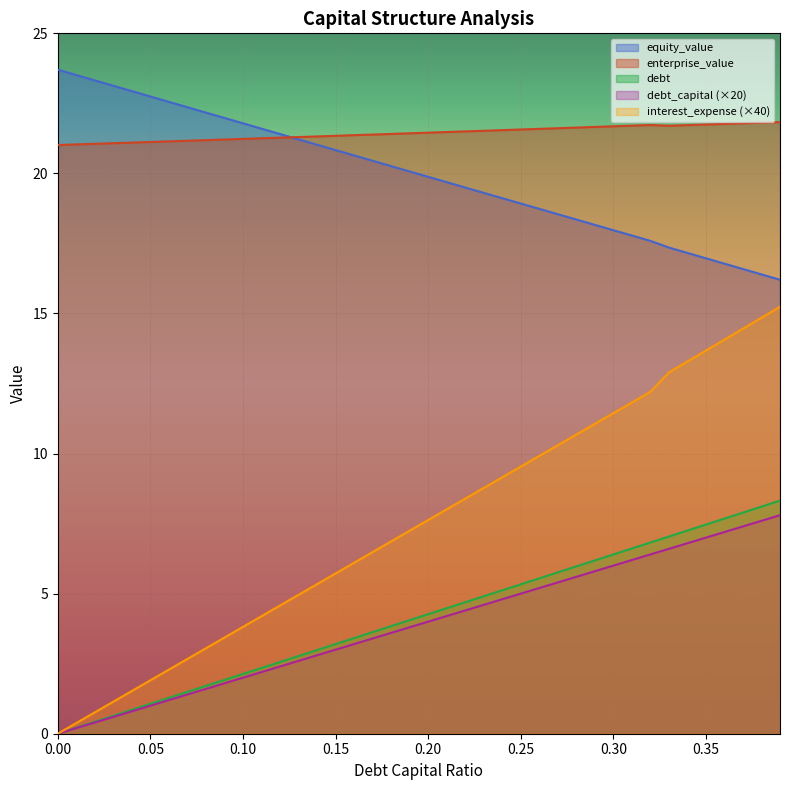

Which series has the largest range (max minus min)?

interest_expense (×40)